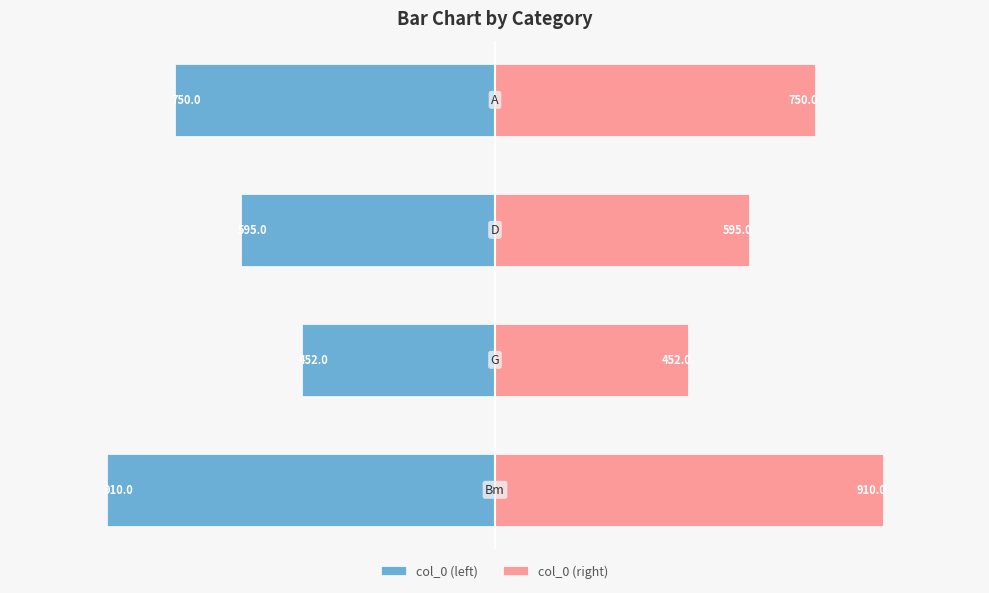

What position from the right is 0?

1